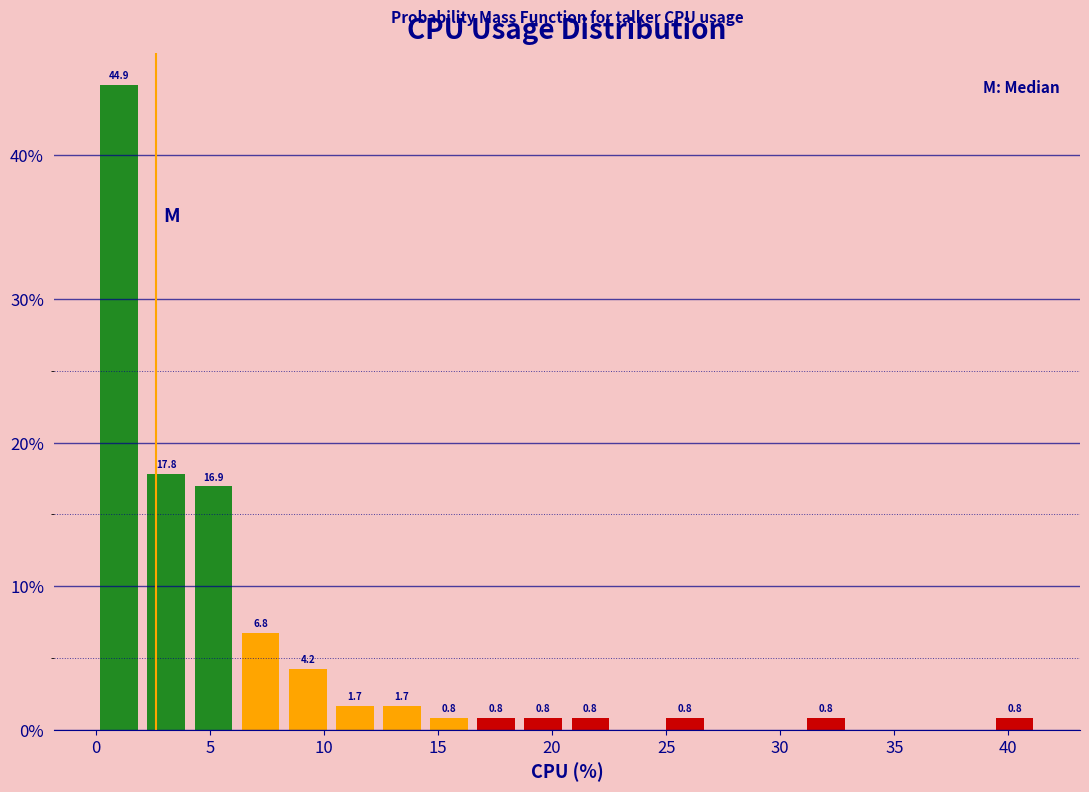

Over which range of the x-axis is the bar tallest?

0.0 to 2.0